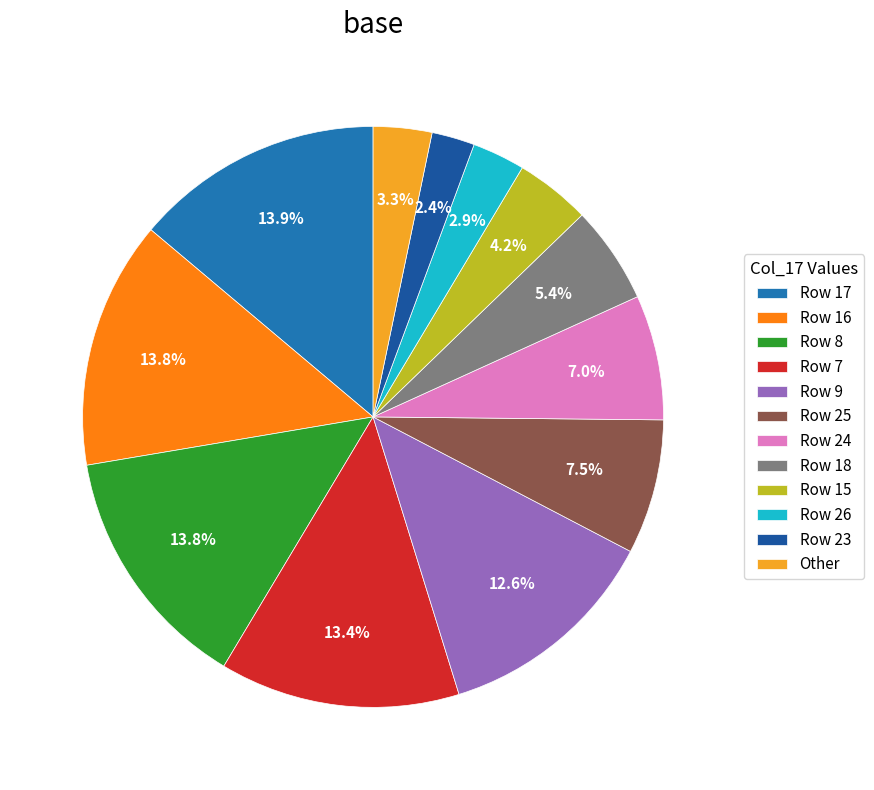

Which category has the biggest portion of the pie?

Row 17